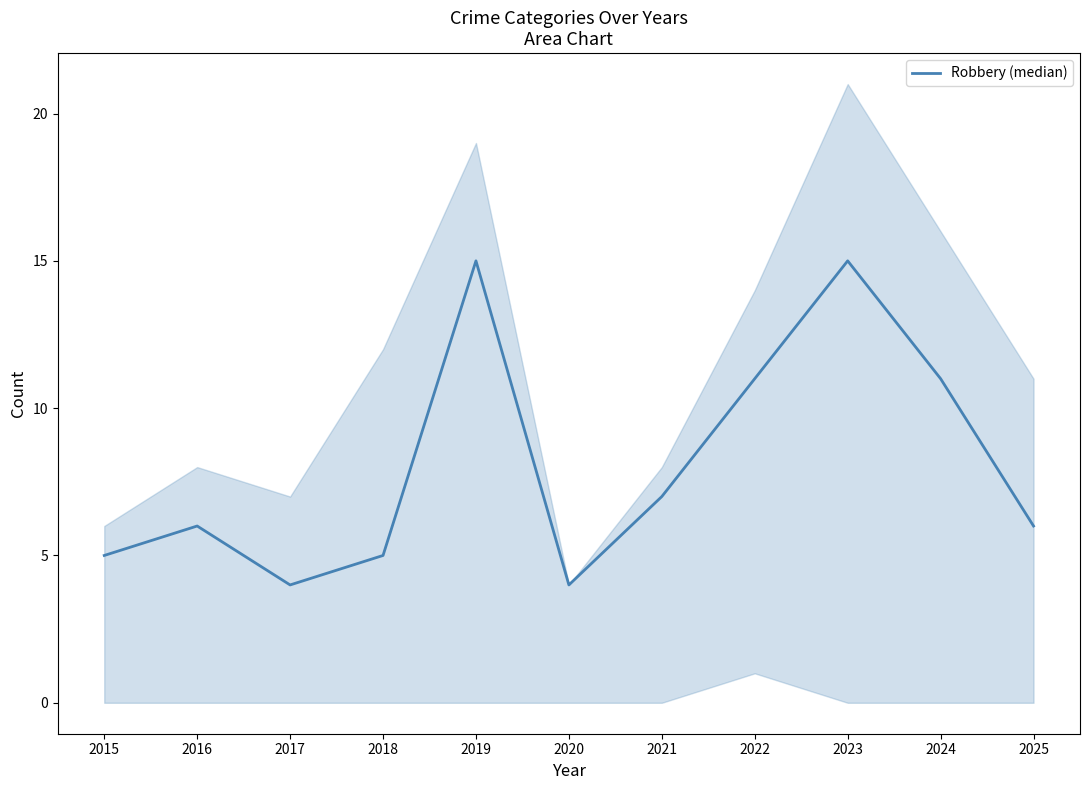

What is the average value?

8